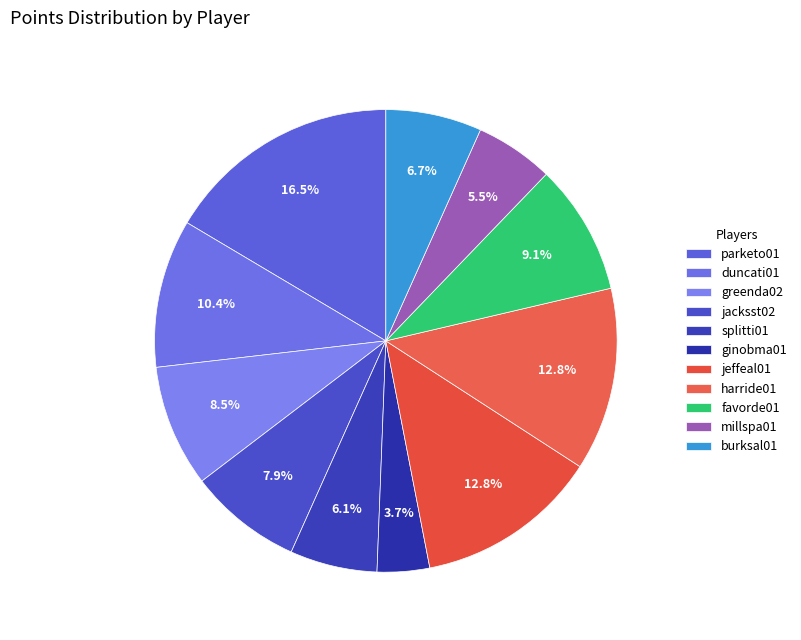

What is the largest slice in the pie chart?

parketo01